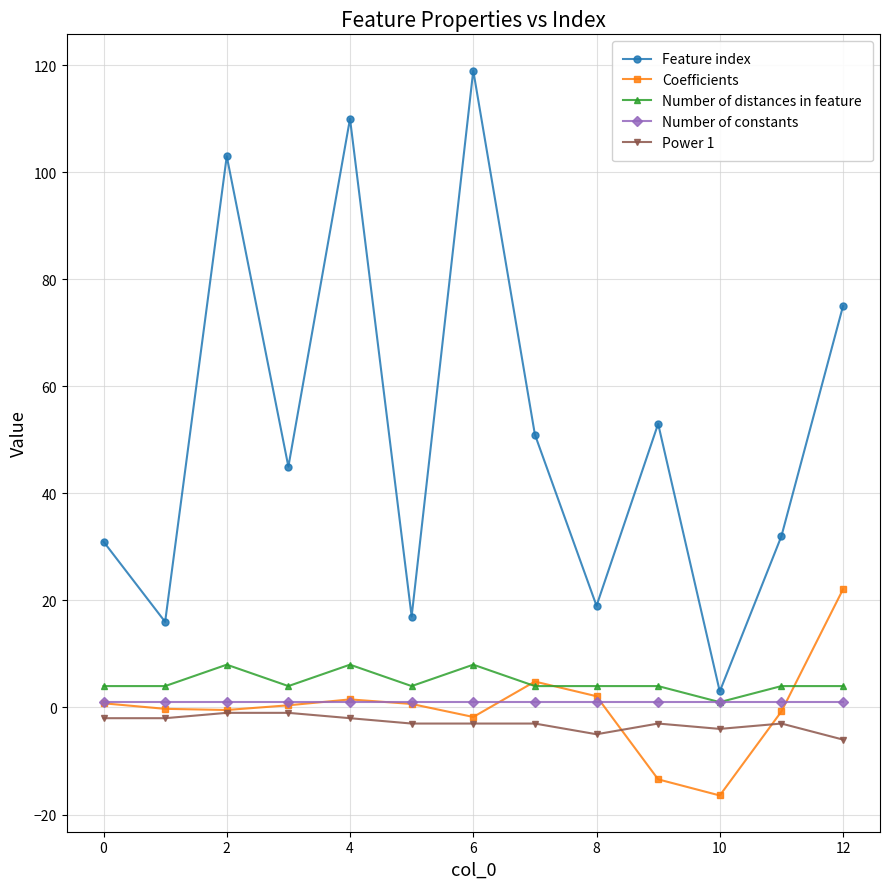

Does the chart have visible grid lines?

Yes